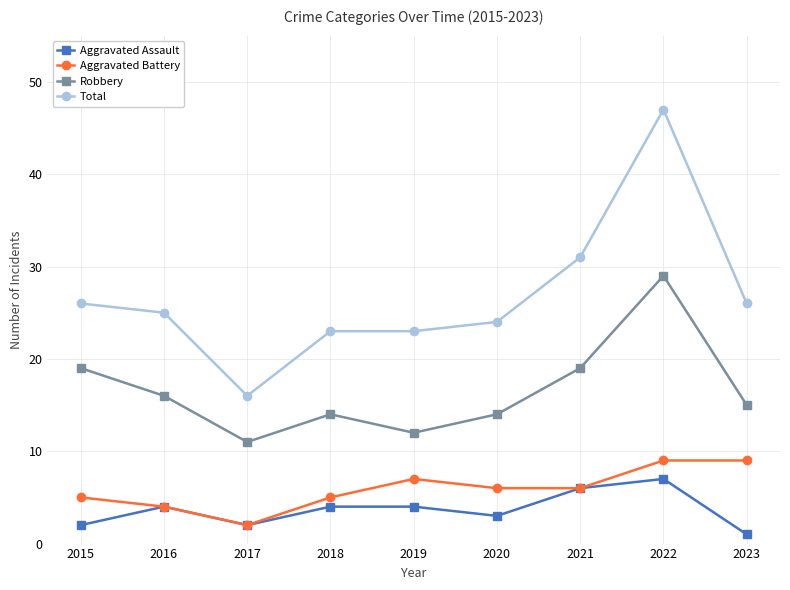

True or false: Aggravated Battery has more than 0 points higher than both neighbors.

True